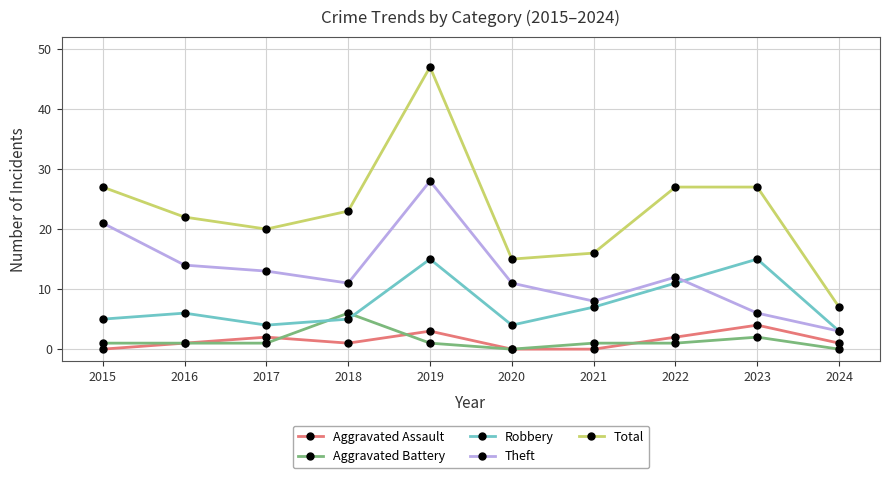

After their last crossing, which series has the higher values: Aggravated Battery or Aggravated Assault?

Aggravated Assault